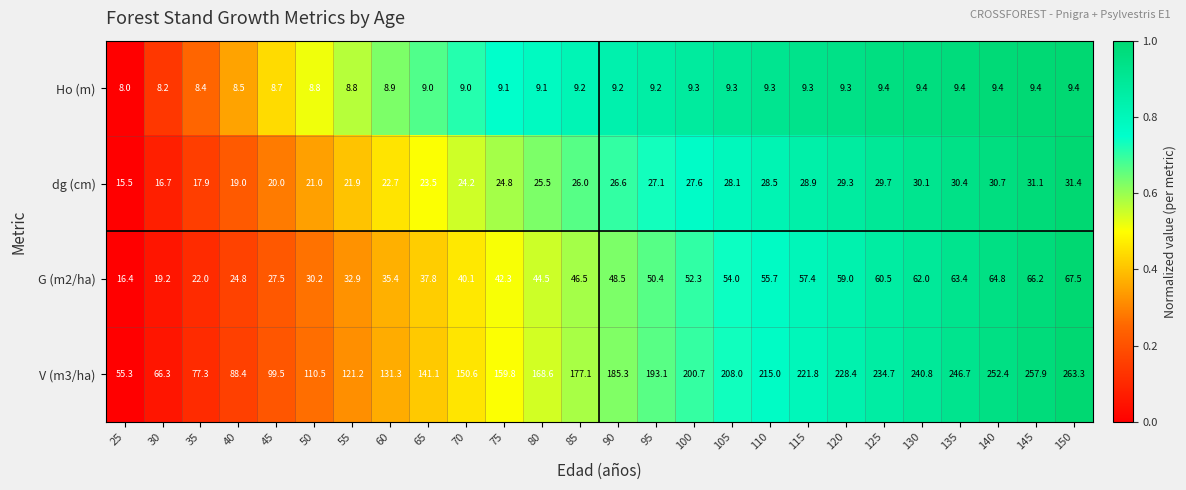

What is the sum of the G (m2/ha) values at 105 and 145?

120.2